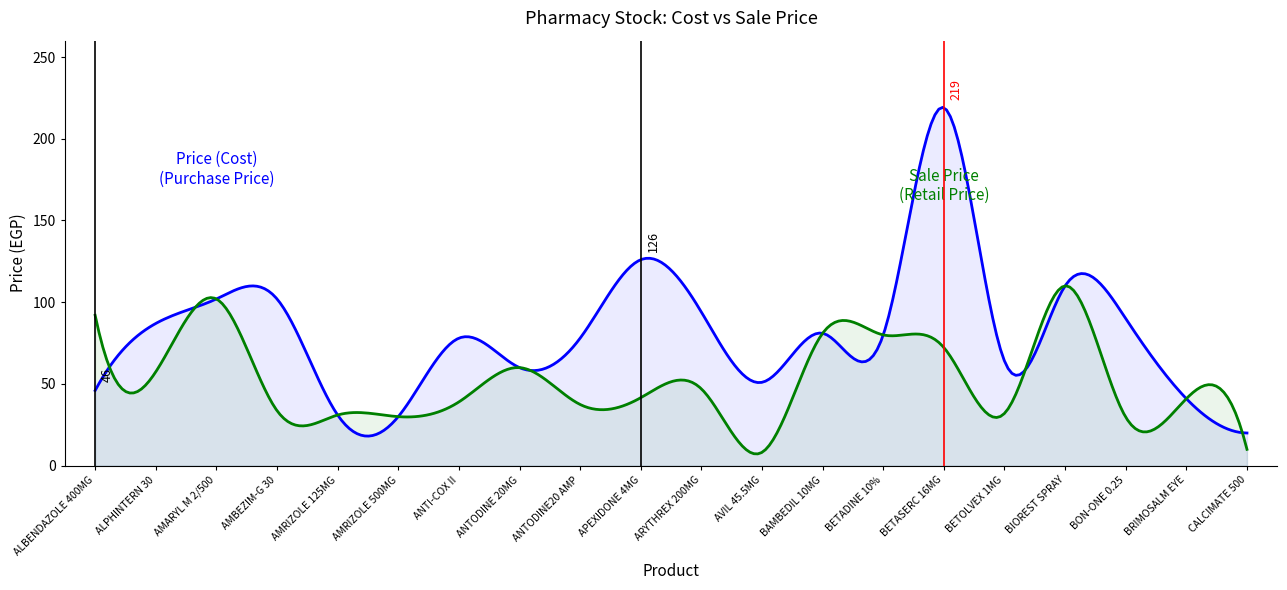

What is the approximate value of Price (Cost) at AMARYL M 2/500?

102.0